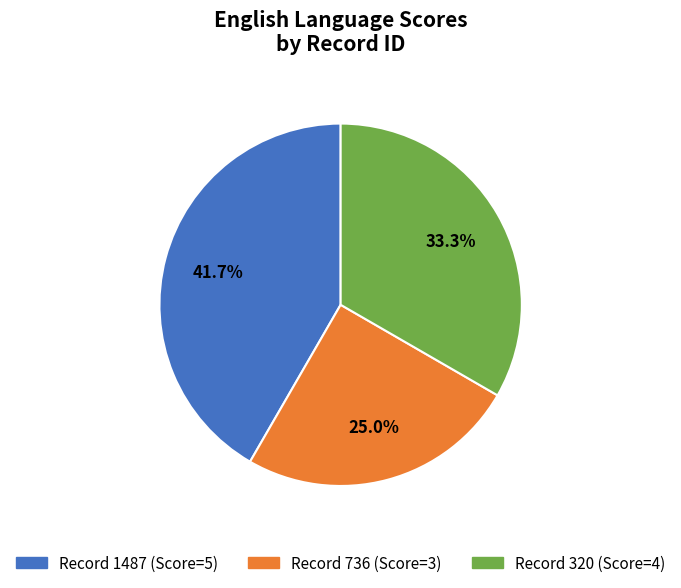

Is there a majority slice in this chart?

No